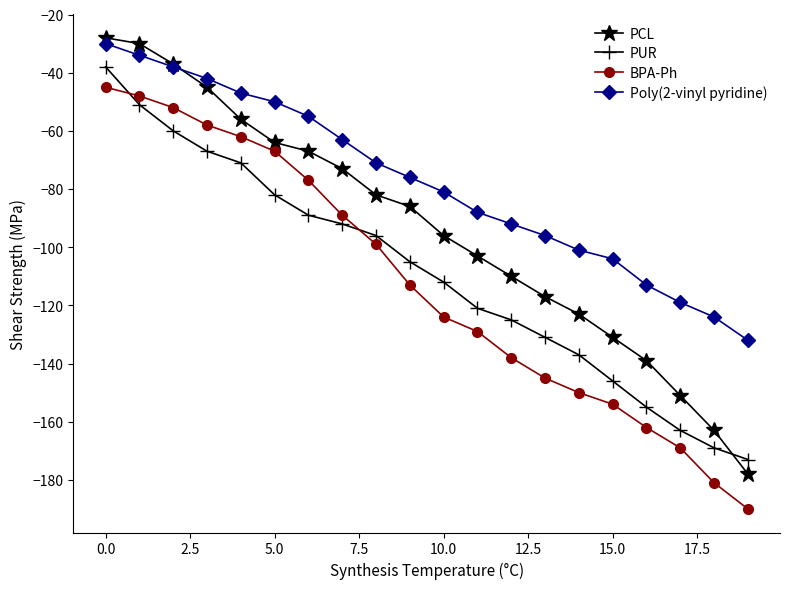

True or false: Poly(2-vinyl pyridine) and PUR intersect in this chart.

False